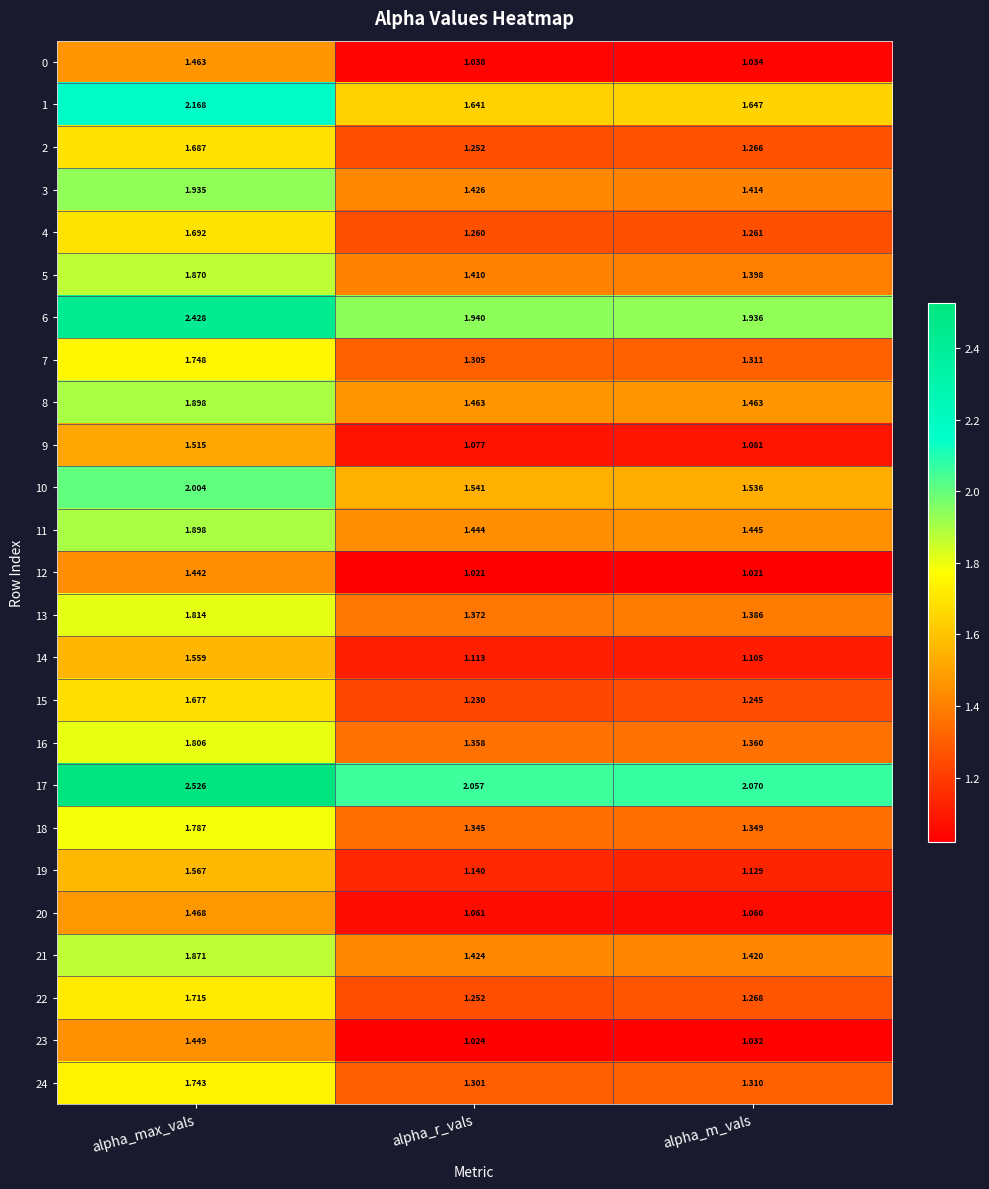

Where is 6 nearest to the value 2?

alpha_r_vals